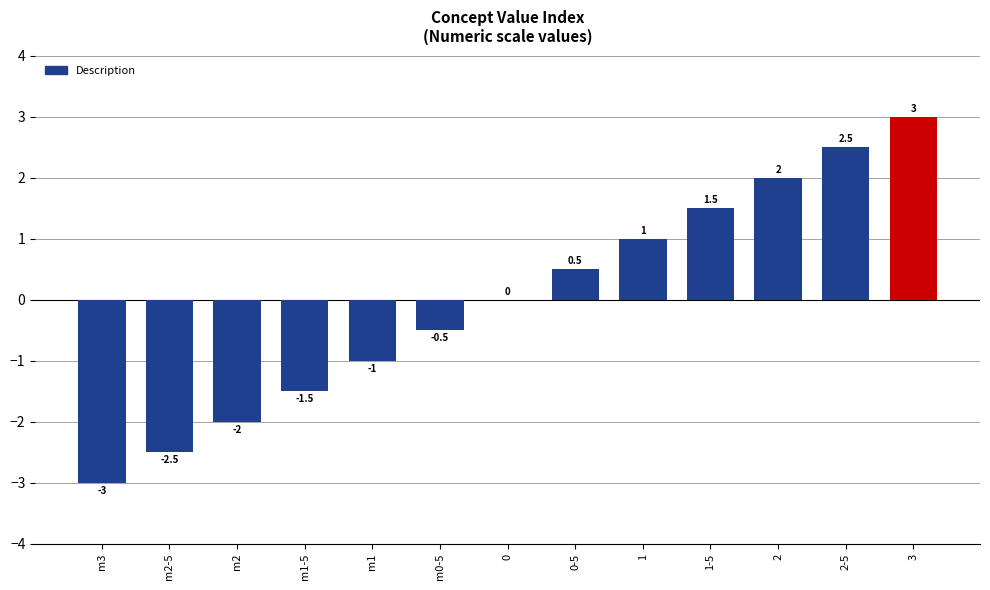

How many data points does each series have?

13